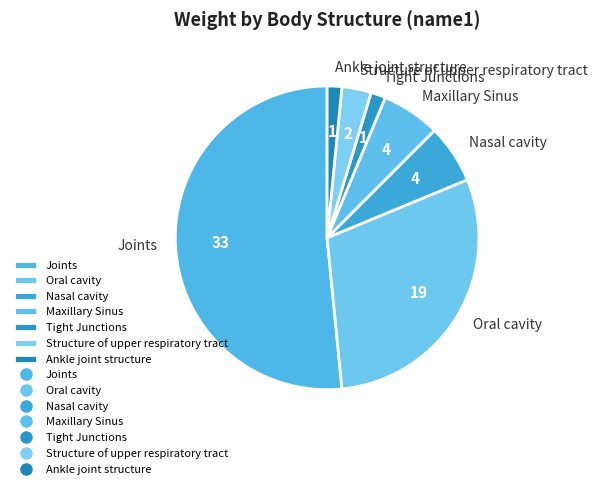

How many slices are in this pie chart?

7